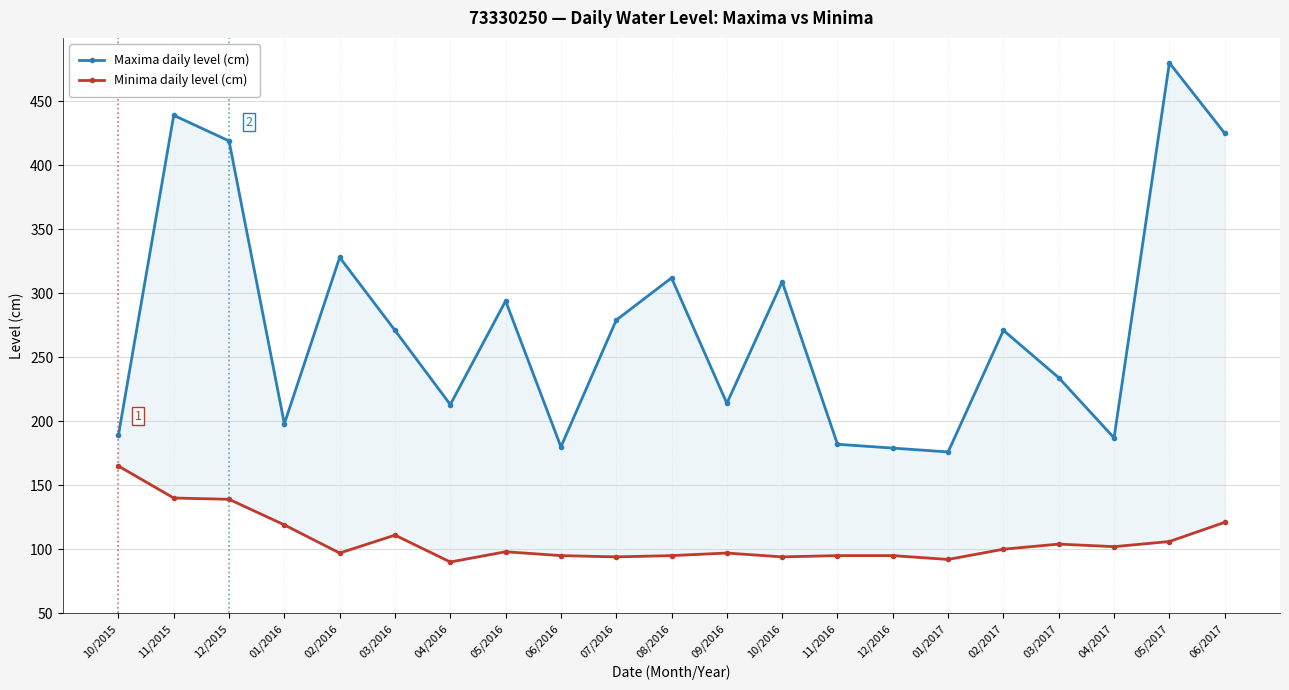

Which category has the highest value in the Minima daily level (cm) series?

10/2015